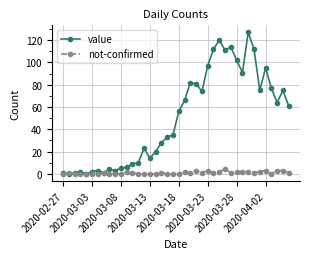

What is the maximum value shown in the chart?

127